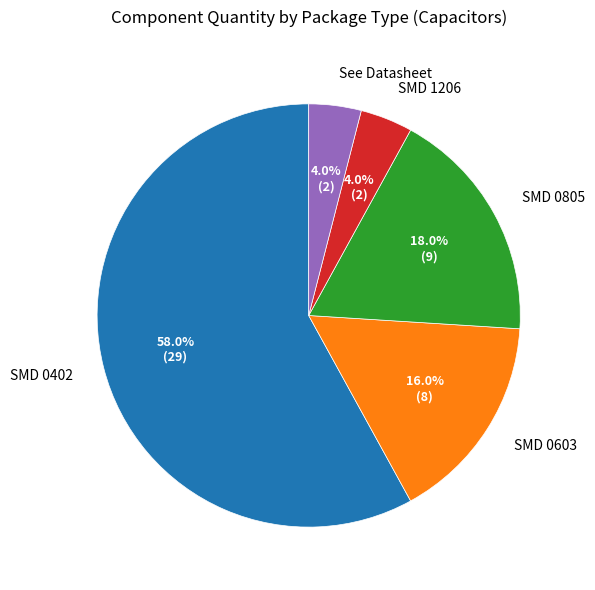

What percentage do SMD 1206 and SMD 0402 together represent?

62.0%